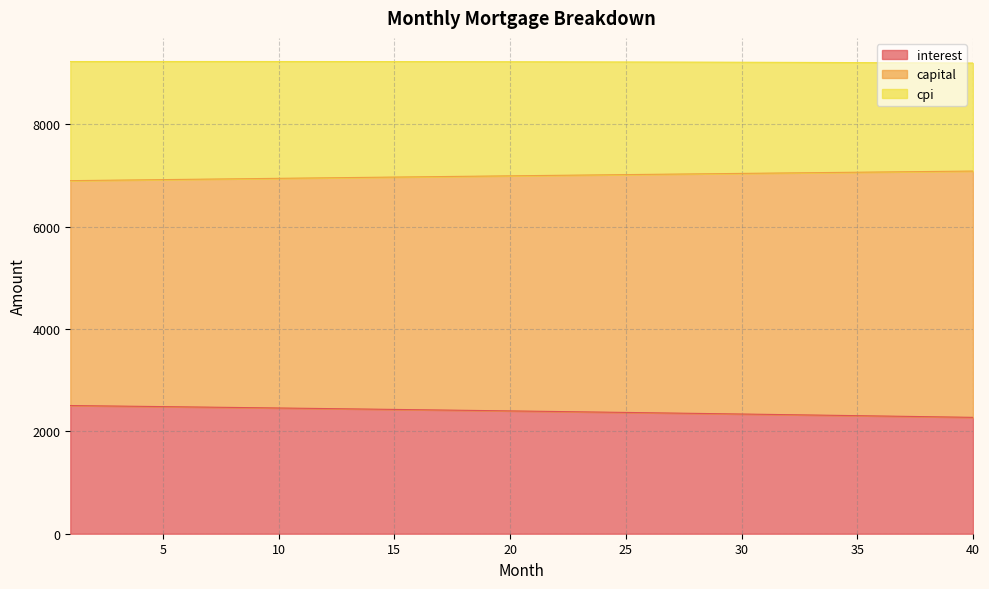

What is the lowest value of the interest series?

2274.9